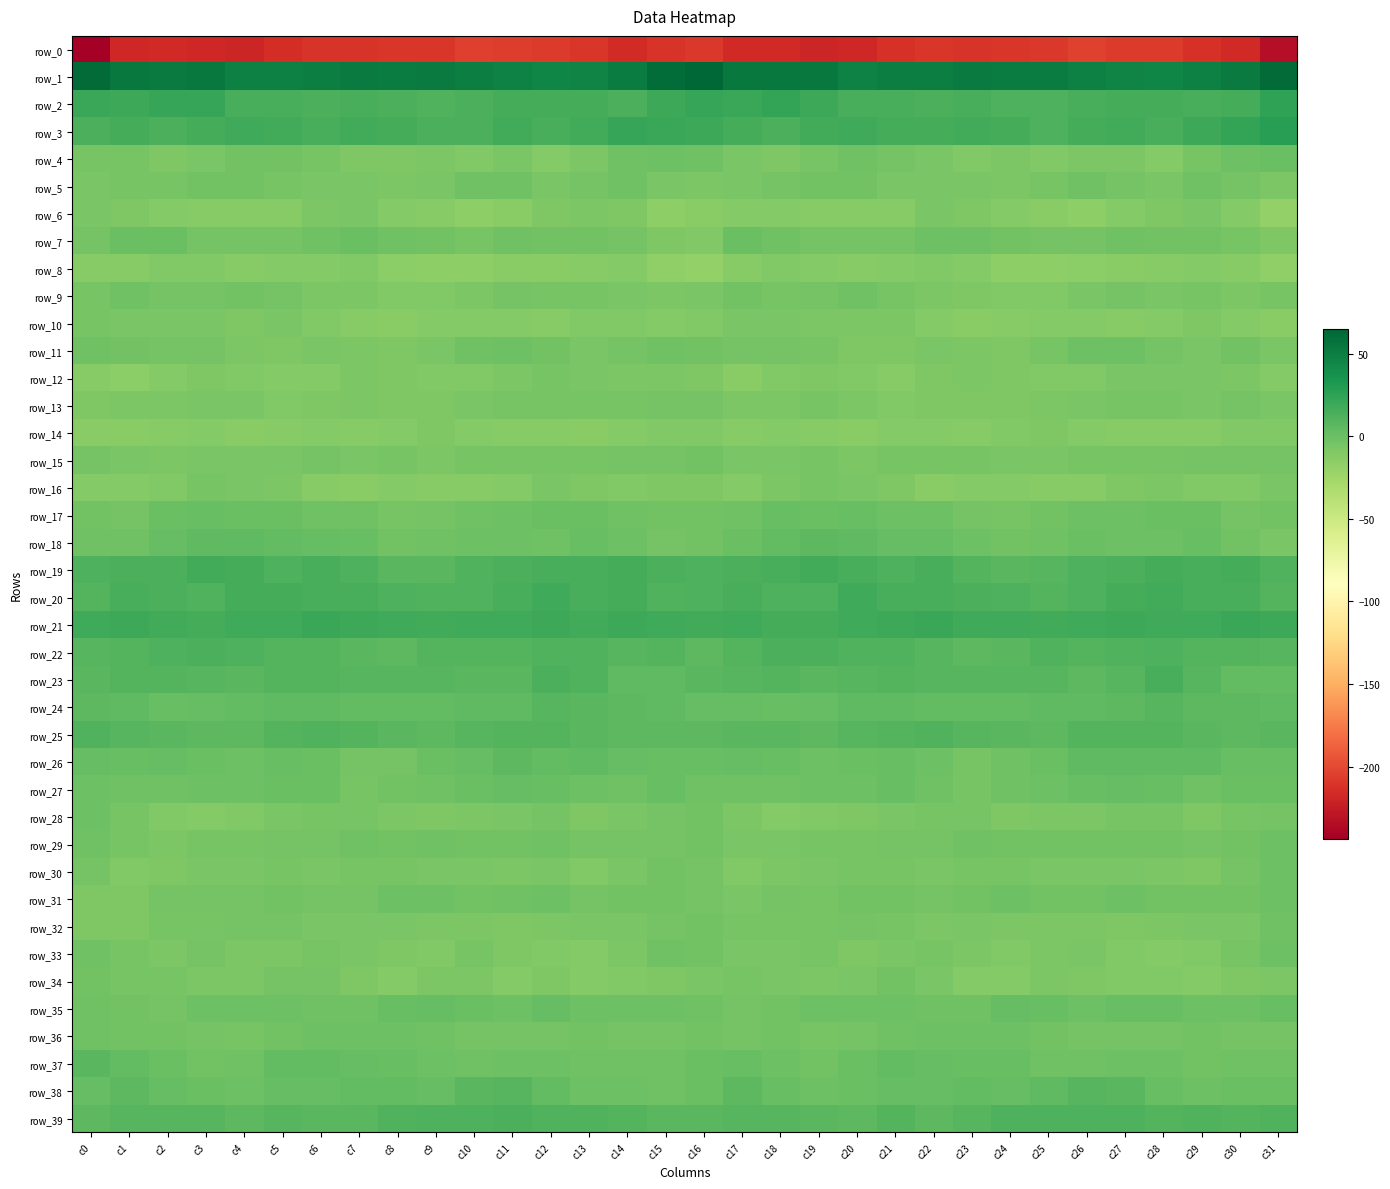

Which category has the lowest value in the row_1 series?

c28